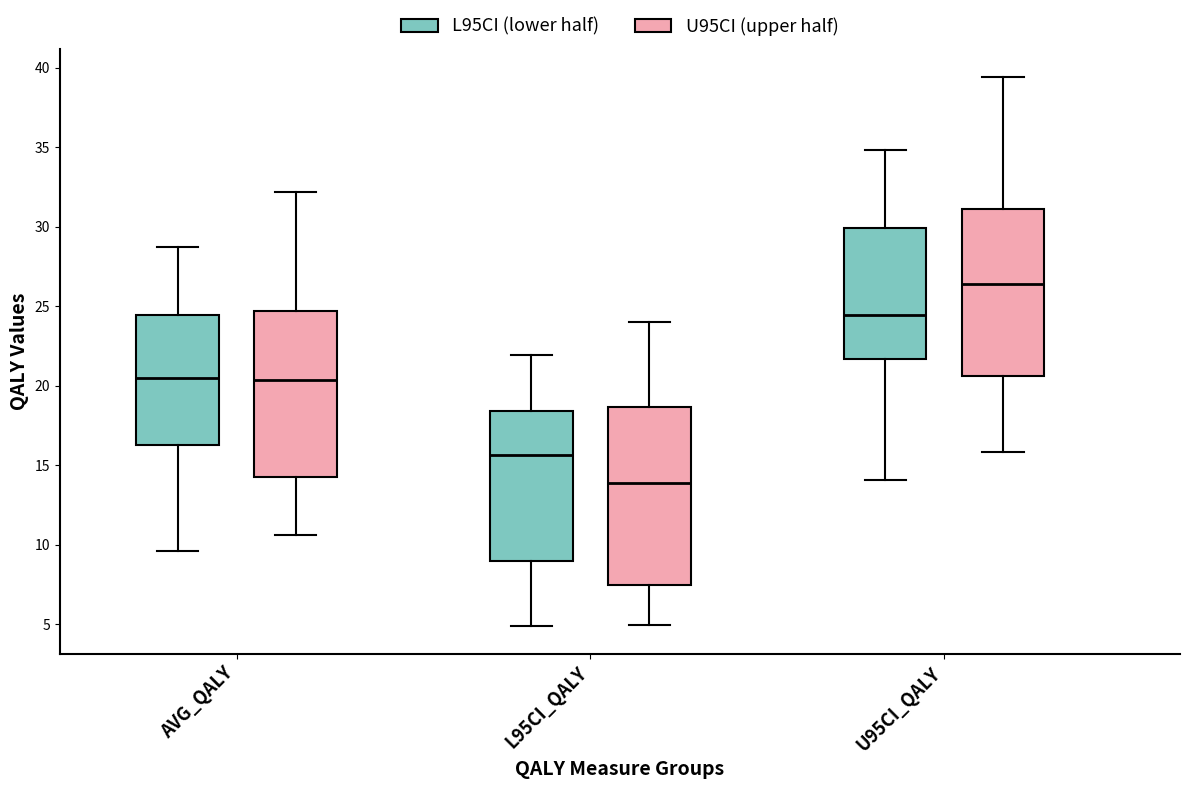

Where is the lower edge of the box for L95CI_QALY (L95CI (lower half)) on the y-axis? The values are not printed on the chart, so give them approximately, as read against the axis.

9.0